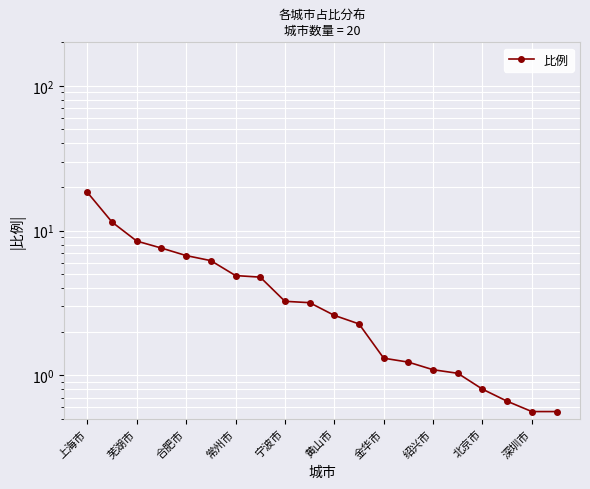

Which label corresponds to the largest value in the chart?

上海市